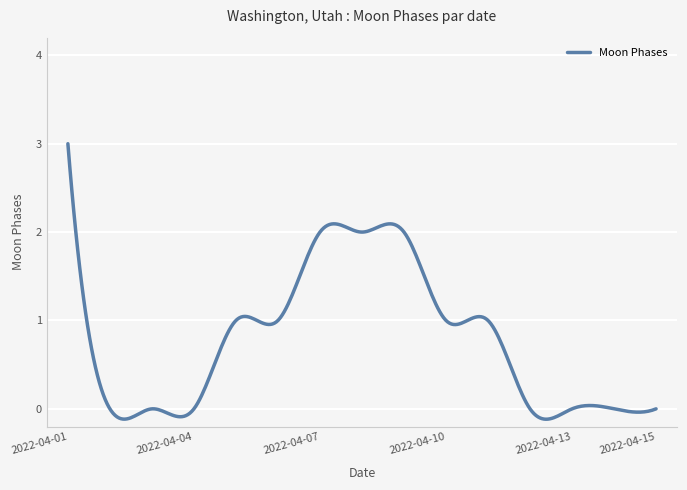

What is the maximum value shown in the chart?

3.0